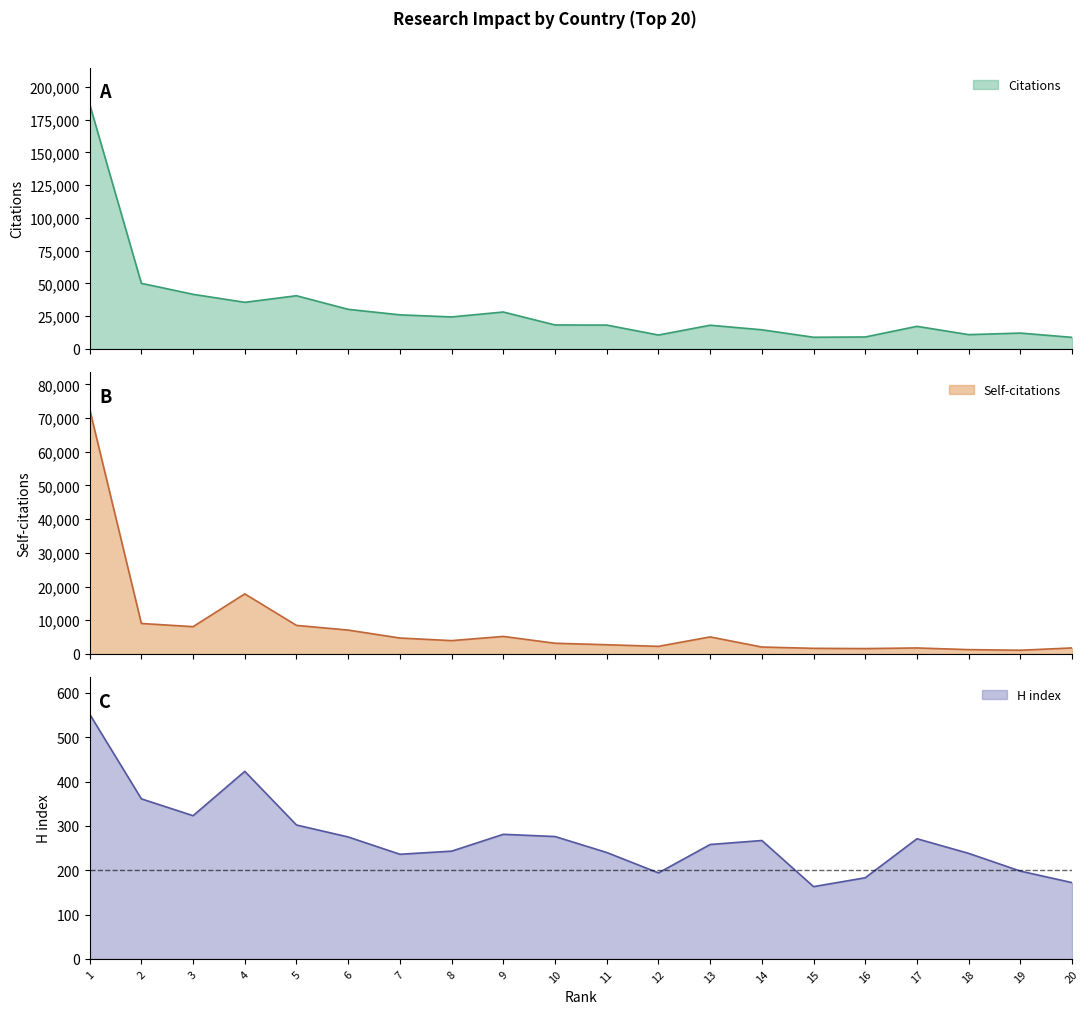

How many data points in Self-citations are above 3956?

9